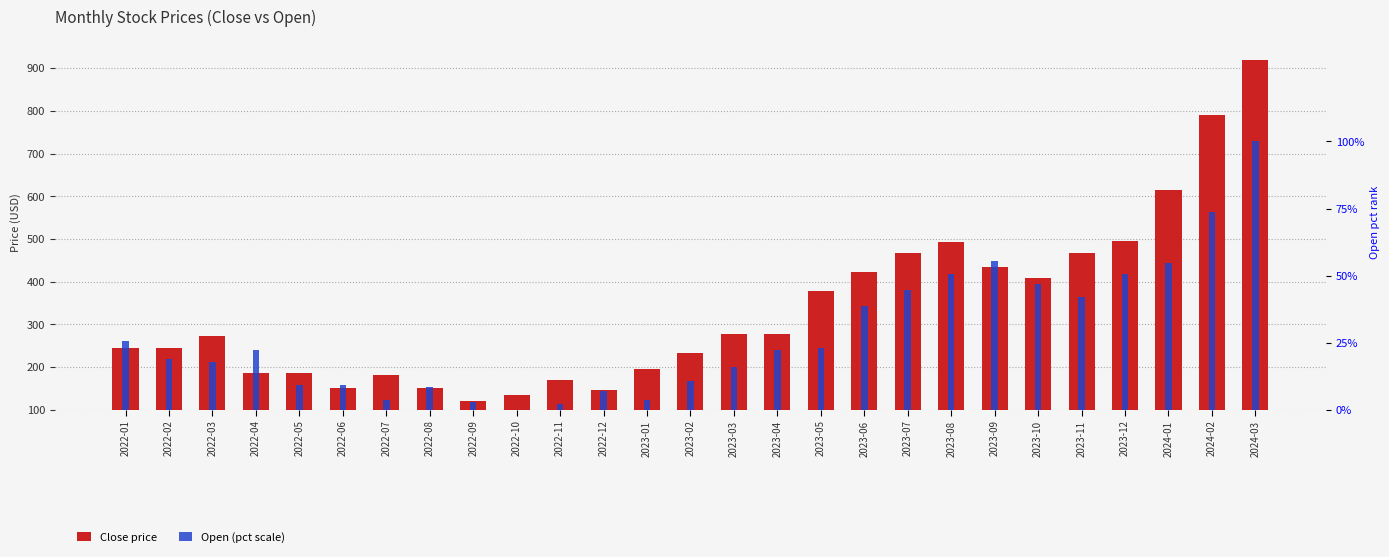

Between 2022-06 and 2023-06, which series saw the biggest shift?

Close price